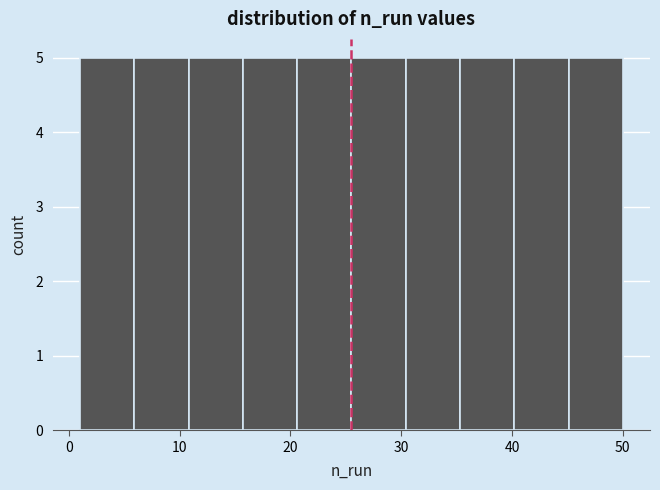

Reading left to right, transcribe this chart: for each bar, give the range it covers on the x-axis and its height. Neither the bar edges nor the heights are printed on the chart, so give them approximately, as read against the axes.

1.0 to 5.9: 5
5.9 to 10.8: 5
10.8 to 15.7: 5
15.7 to 20.6: 5
20.6 to 25.5: 5
25.5 to 30.4: 5
30.4 to 35.3: 5
35.3 to 40.2: 5
40.2 to 45.1: 5
45.1 to 50.0: 5